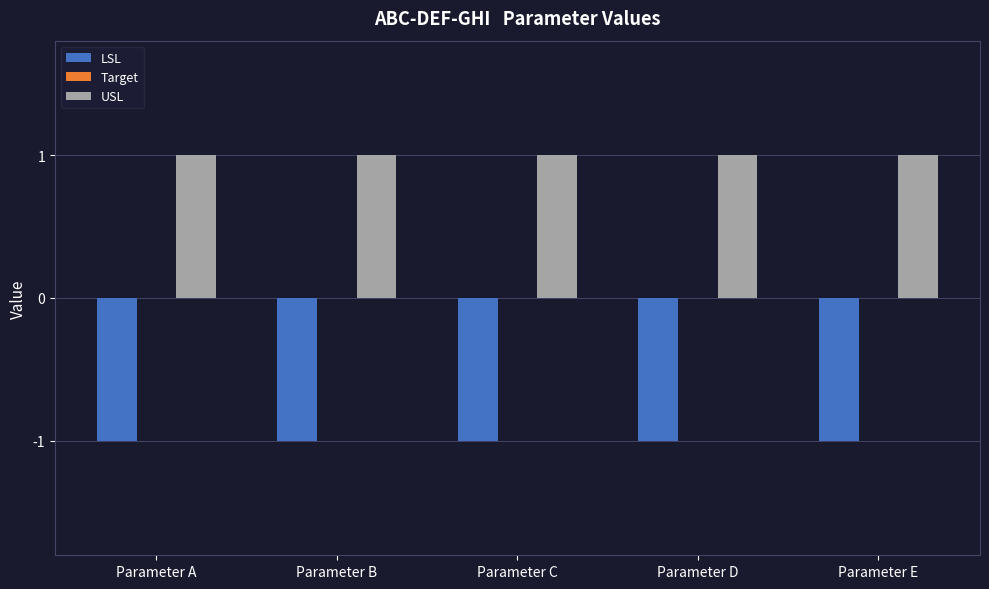

Rank the series by their maximum value, from lowest to highest.

LSL, USL